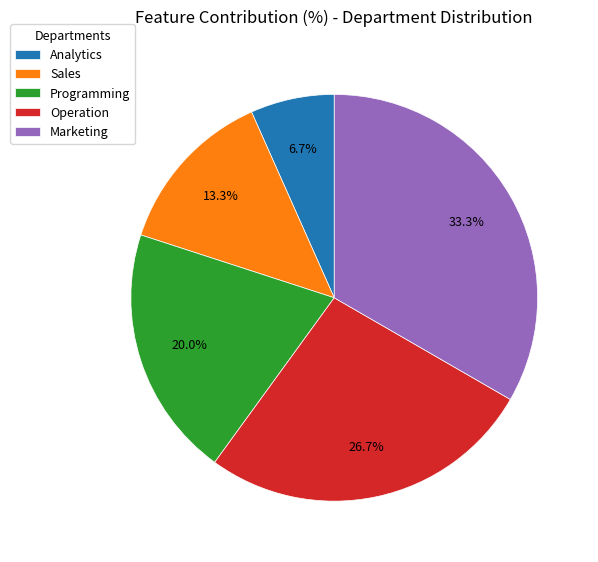

Does Sales account for over 50% of the chart?

No